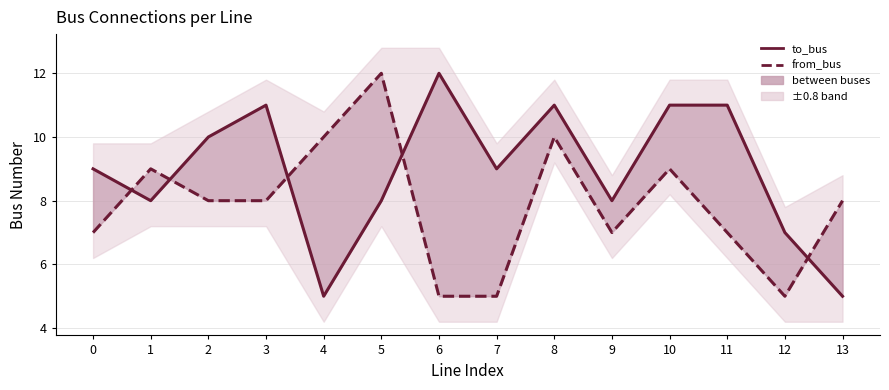

At which label is from_bus closest to 8?

2